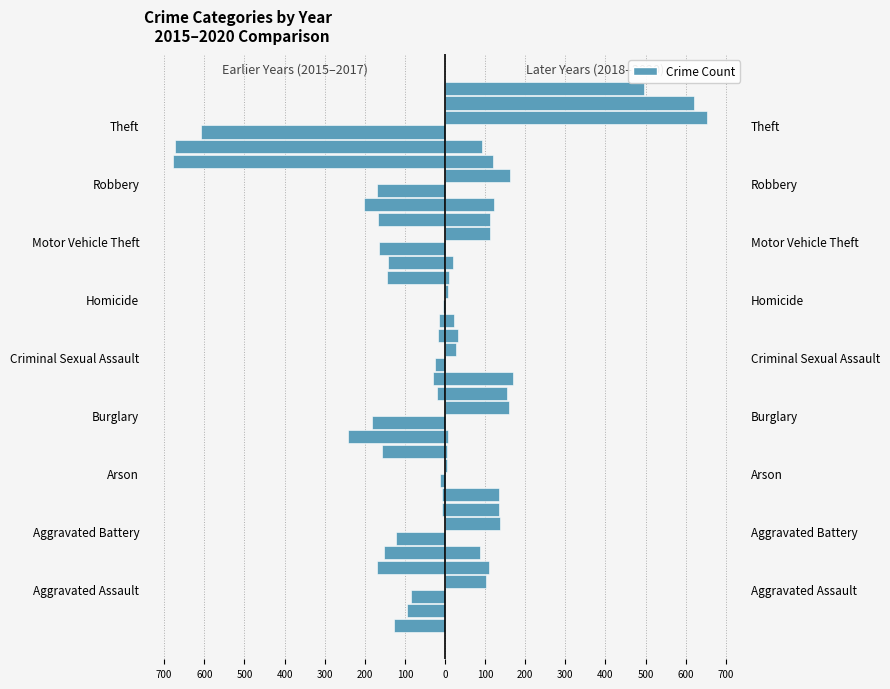

What is the difference between the maximum and minimum values in the 2020 series?

489